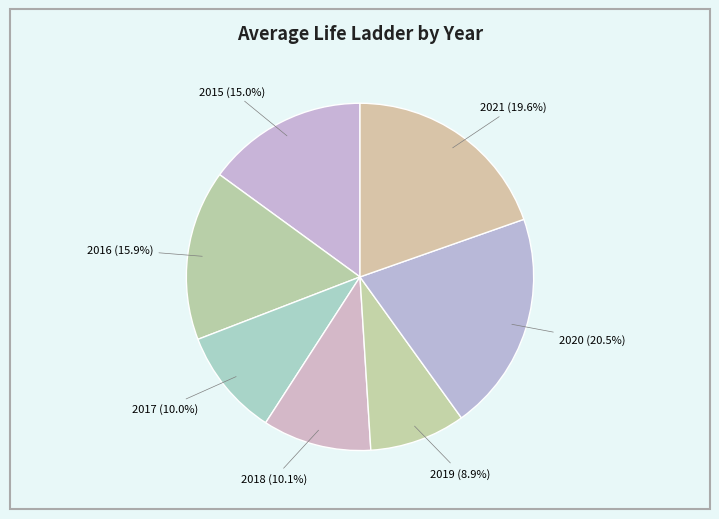

To the nearest percent, what is the combined percentage of 2018 and 2015?

25%